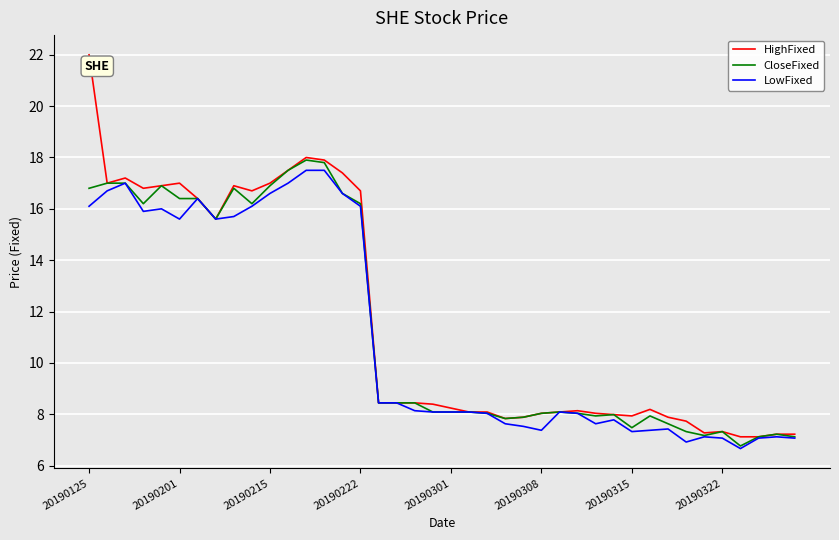

Which series has the widest spread of values?

HighFixed